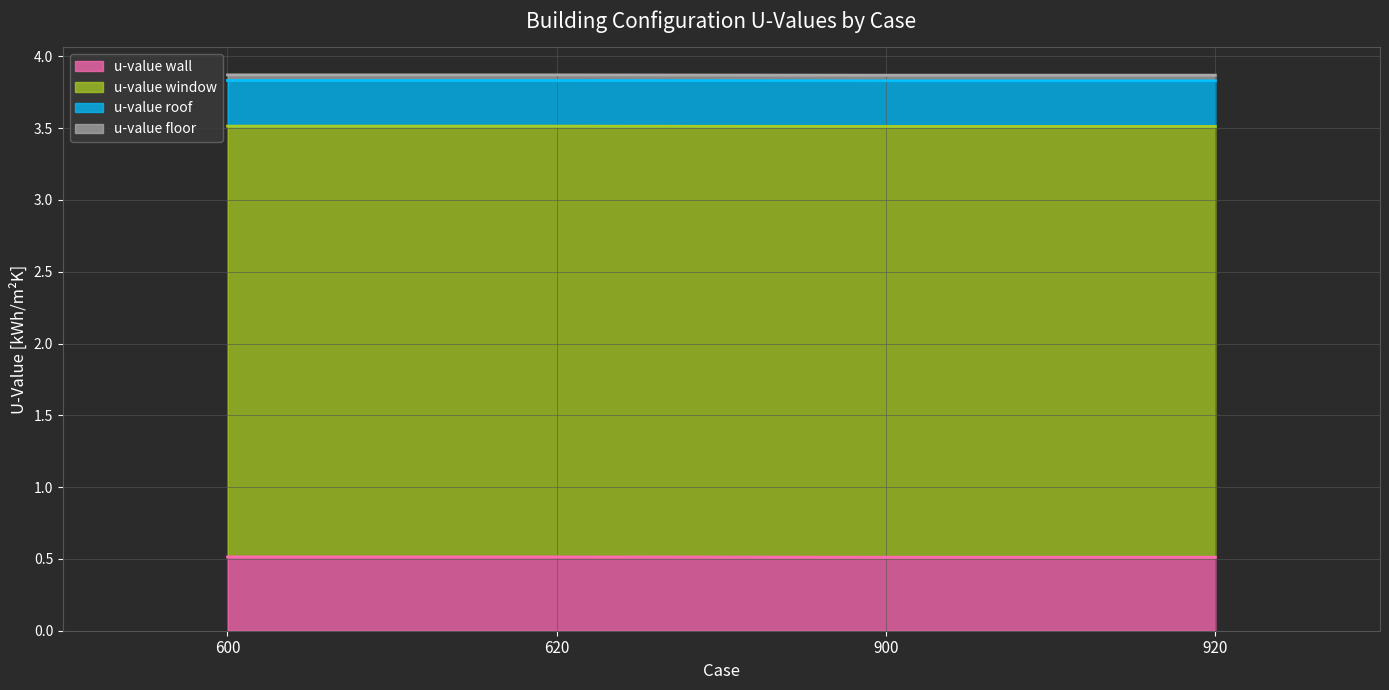

True or false: u-value wall and u-value roof intersect in this chart.

False